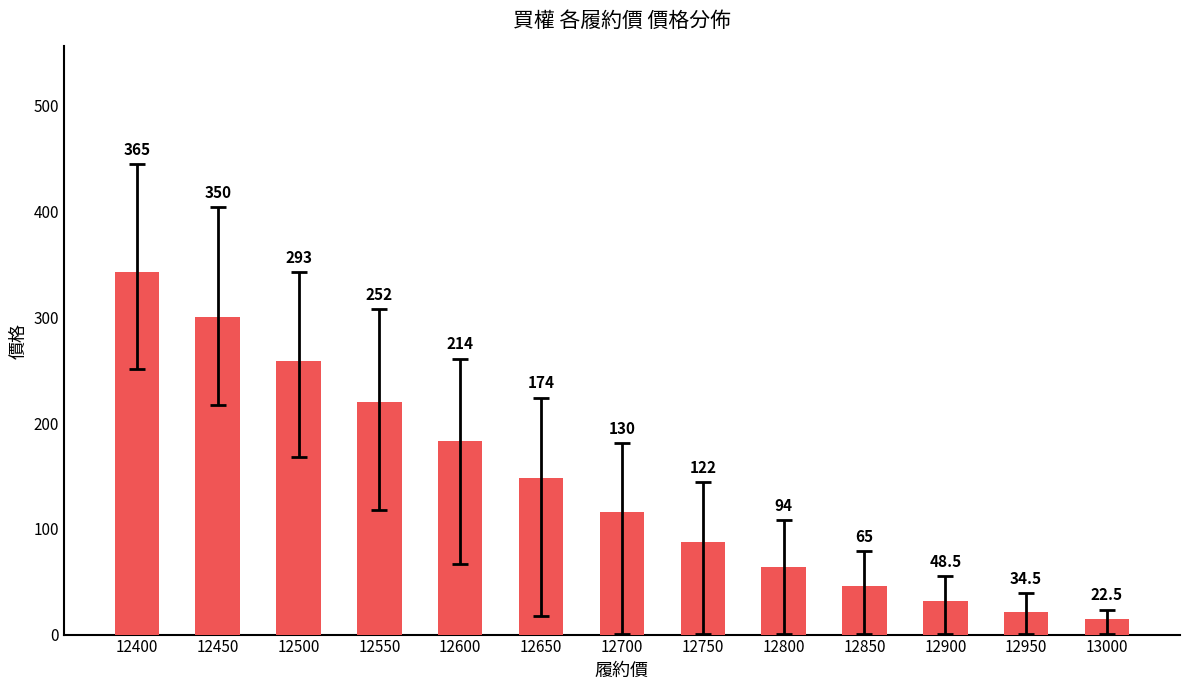

Reading left to right, list all the values displayed in this chart.

343.0	300.0	259.0	220.0	183.0	148.0	116.0	88.0	64.0	46.0	31.5	21.0	15.0